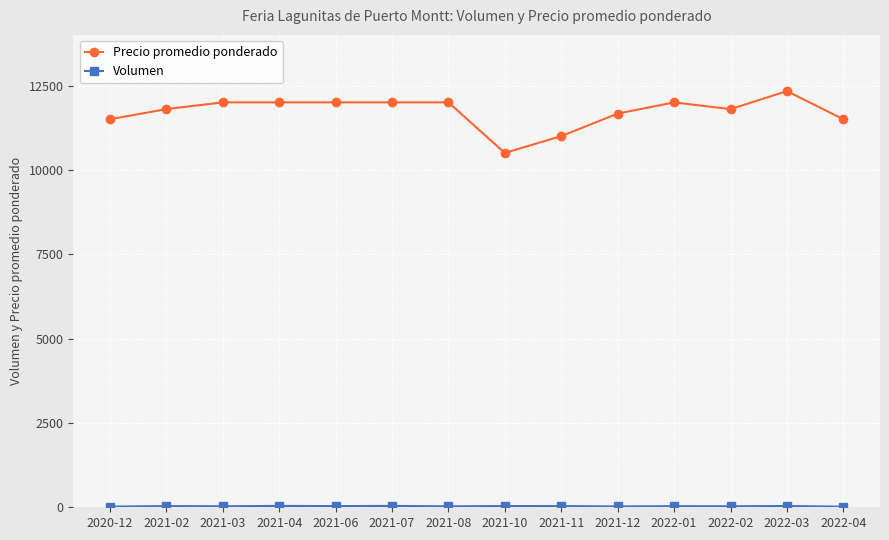

At how many categories does at least one series exceed 3631?

14